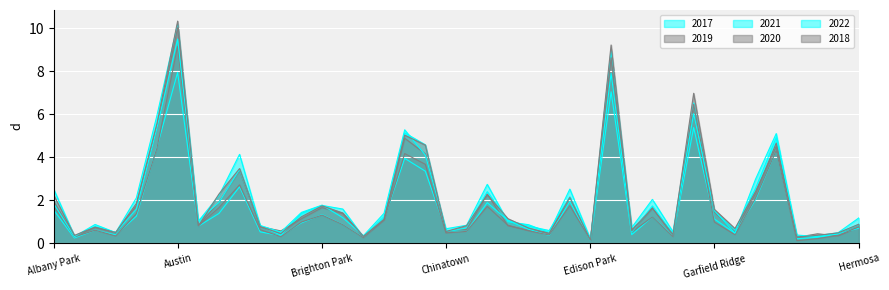

At which category is the sum across all series the highest?

Austin